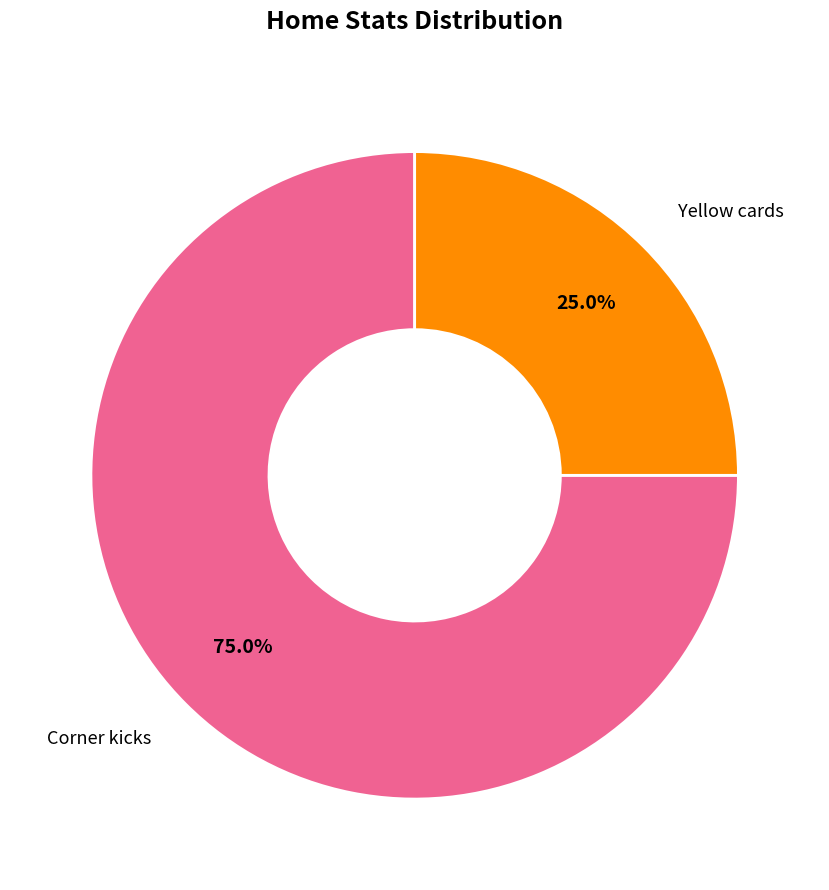

To the nearest percent, what is the difference between the largest and smallest slice percentages?

50%